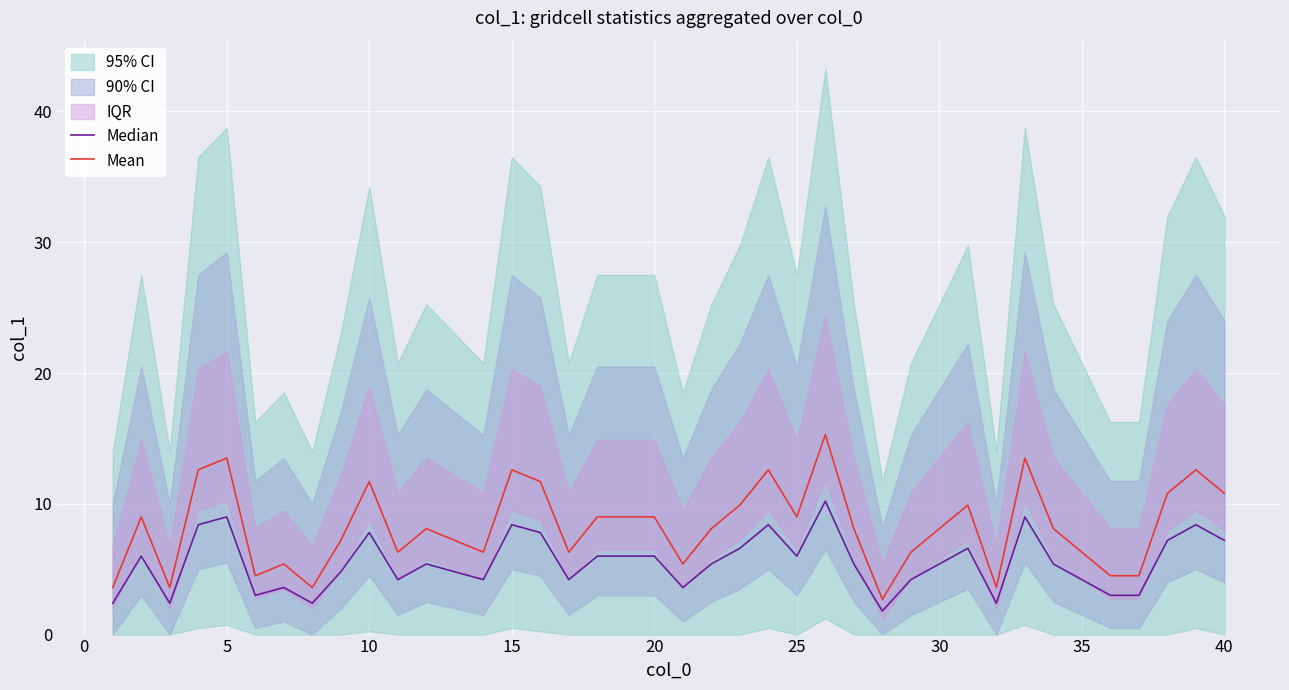

How many values in the Mean series exceed 8?

23